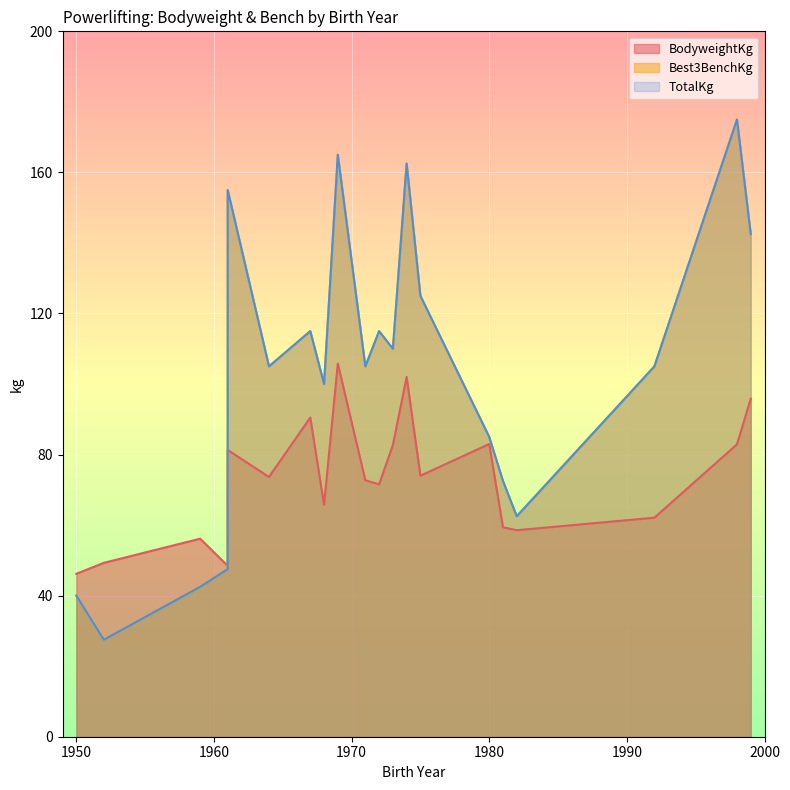

Which category has the lowest value in the Best3BenchKg series?

1952